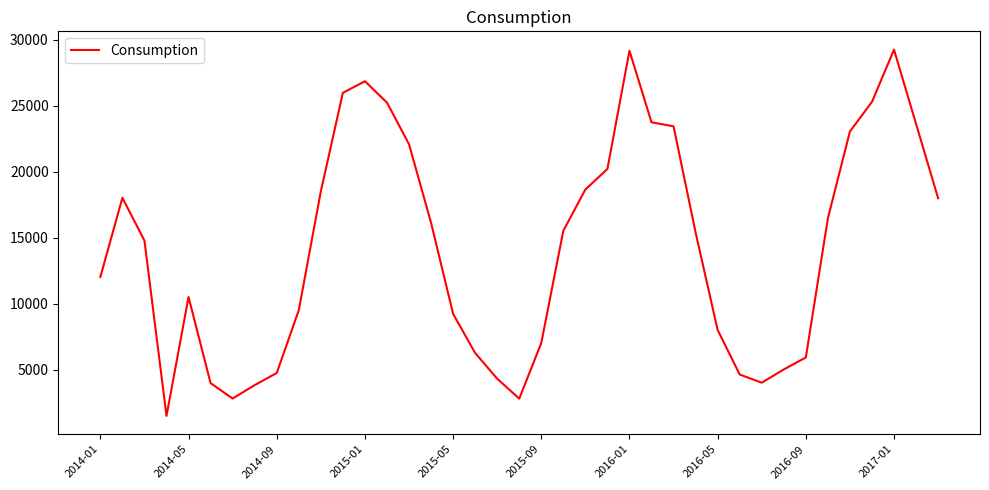

What is the minimum value shown in the chart?

1500